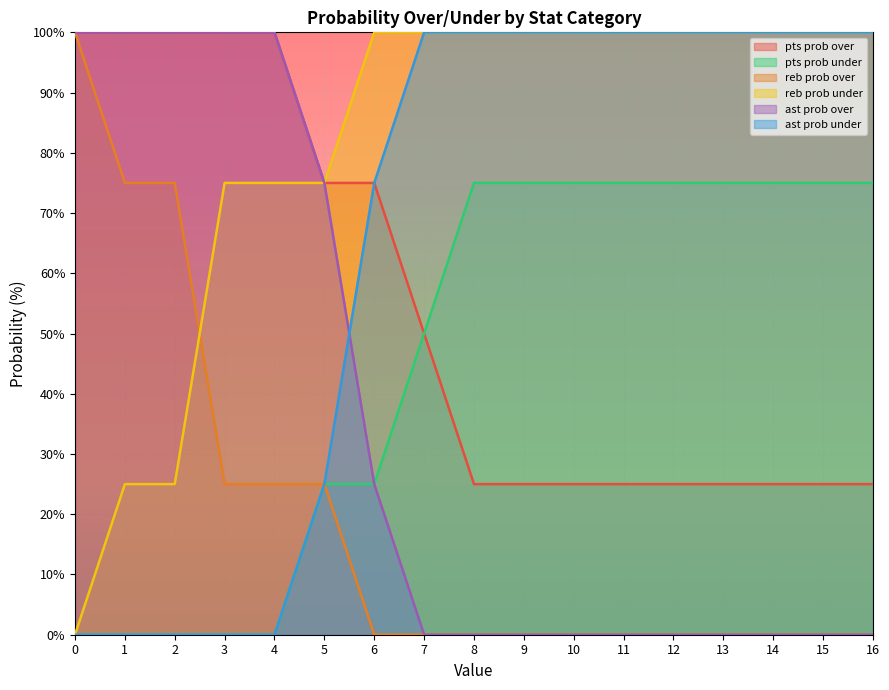

The value of pts prob under at 15 is 23. True or false?

False